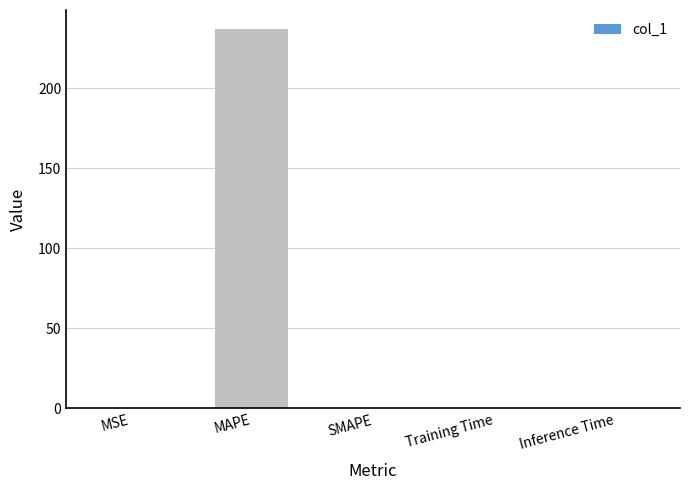

What is the sum of all values?

237.0